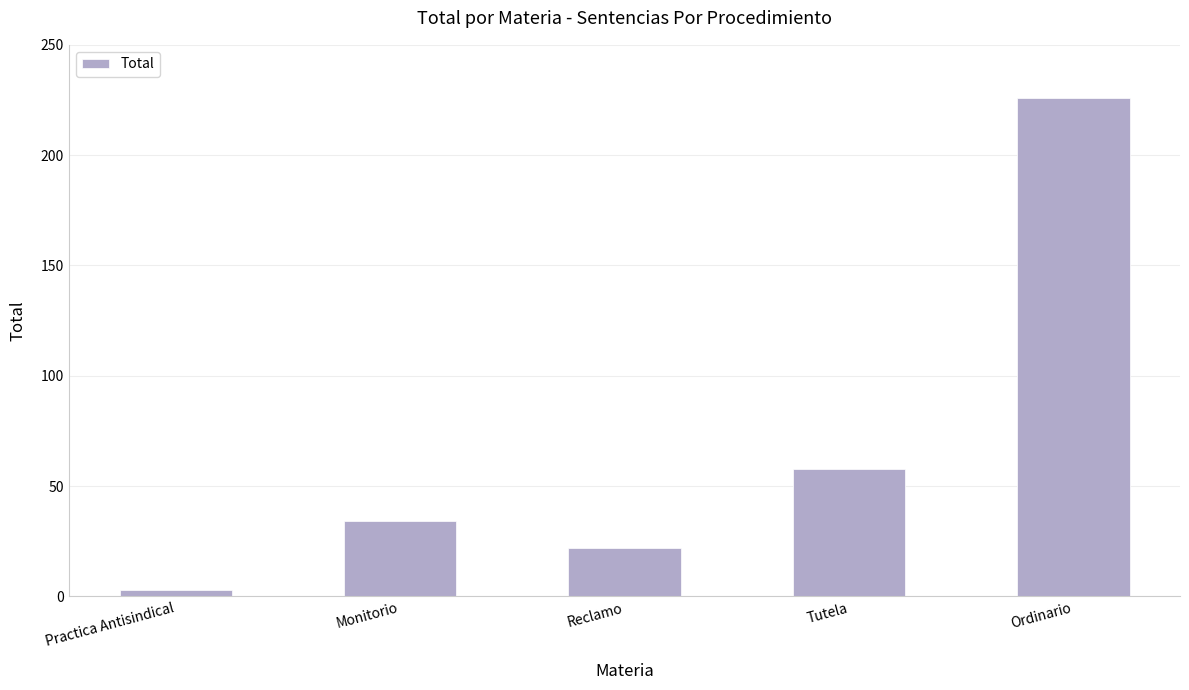

The value at Ordinario is 312. True or false?

False